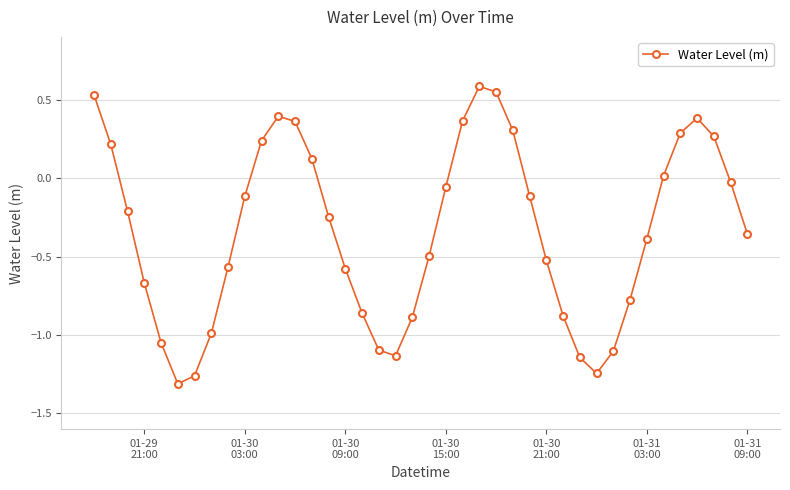

What is the value of the 14th point from the left?

0.1